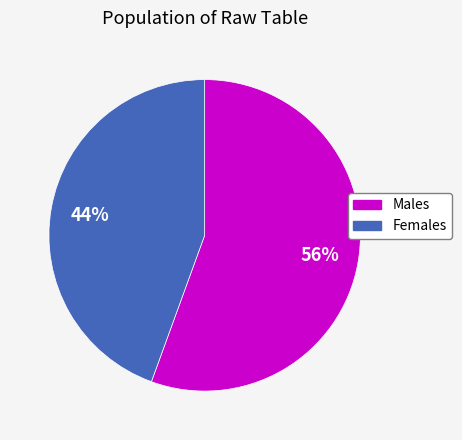

Is there a majority slice in this chart?

Yes